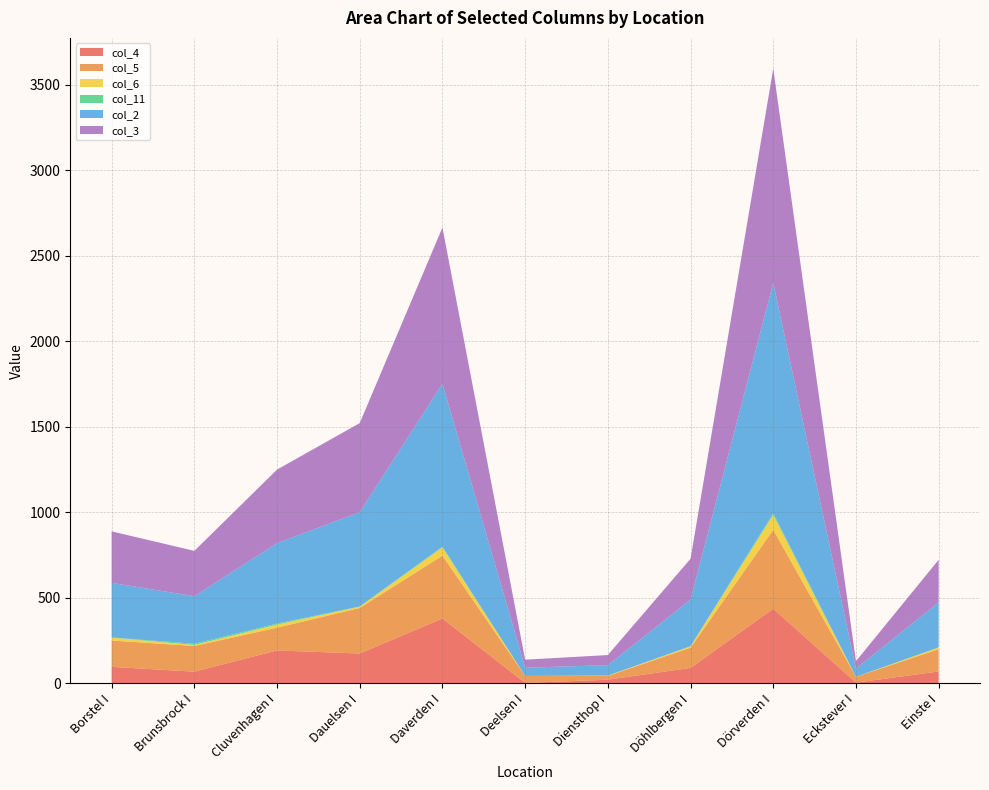

Reading left to right, extract all data points from this chart.

col_4: Borstel I=96	Brunsbrock I=68	Cluvenhagen I=192	Dauelsen I=174	Daverden I=379	Deelsen I=2	Diensthop I=21	Döhlbergen I=90	Dörverden I=436	Eckstever I=4	Einste I=69
col_5: Borstel I=154	Brunsbrock I=150	Cluvenhagen I=133	Dauelsen I=266	Daverden I=367	Deelsen I=41	Diensthop I=22	Döhlbergen I=118	Dörverden I=461	Eckstever I=34	Einste I=130
col_6: Borstel I=17	Brunsbrock I=6	Cluvenhagen I=18	Dauelsen I=8	Daverden I=48	Deelsen I=0	Diensthop I=2	Döhlbergen I=8	Dörverden I=87	Eckstever I=0	Einste I=10
col_11: Borstel I=1	Brunsbrock I=7	Cluvenhagen I=6	Dauelsen I=1	Daverden I=5	Deelsen I=0	Diensthop I=0	Döhlbergen I=1	Dörverden I=10	Eckstever I=0	Einste I=1
col_2: Borstel I=319	Brunsbrock I=278	Cluvenhagen I=470	Dauelsen I=551	Daverden I=952	Deelsen I=48	Diensthop I=61	Döhlbergen I=272	Dörverden I=1347	Eckstever I=48	Einste I=263
col_3: Borstel I=301	Brunsbrock I=265	Cluvenhagen I=430	Dauelsen I=521	Daverden I=913	Deelsen I=47	Diensthop I=59	Döhlbergen I=239	Dörverden I=1252	Eckstever I=43	Einste I=249